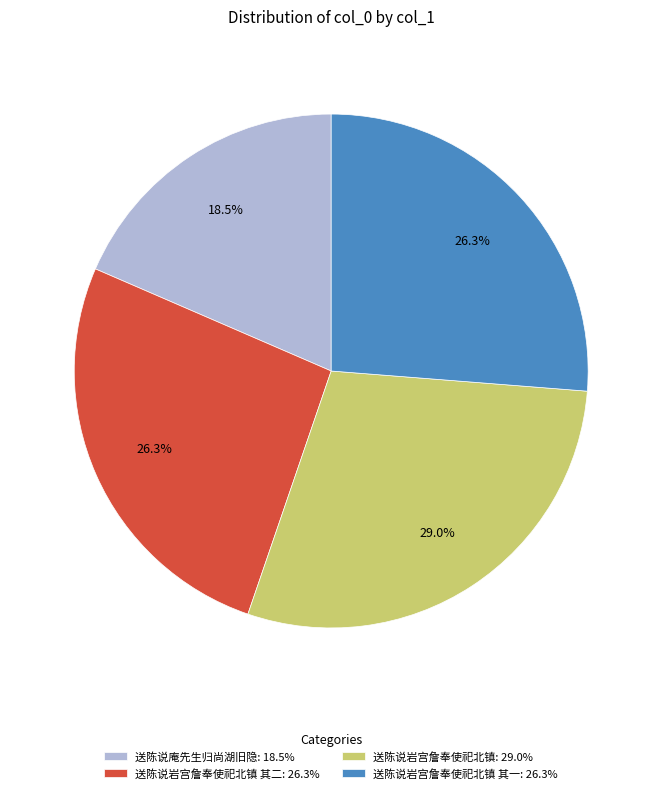

To the nearest percent, what is the average slice percentage?

25%